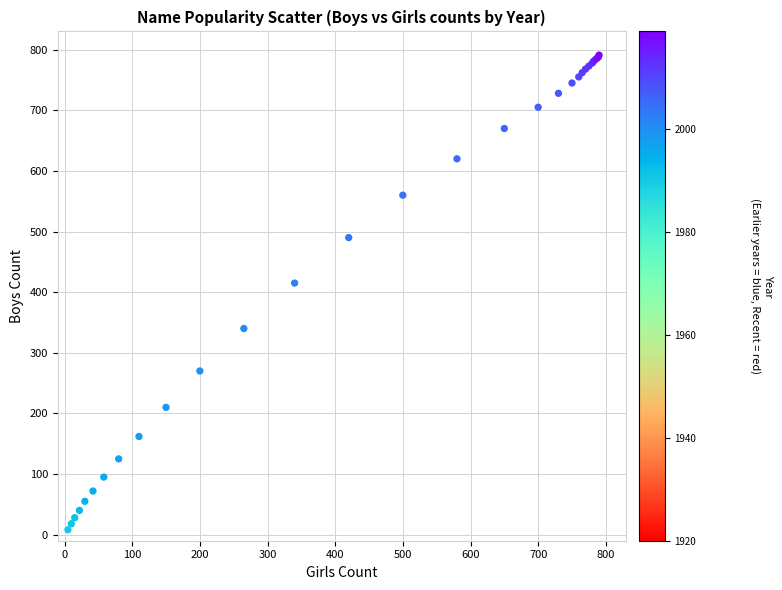

What Y value in the scatter plot is closest to 399?

415